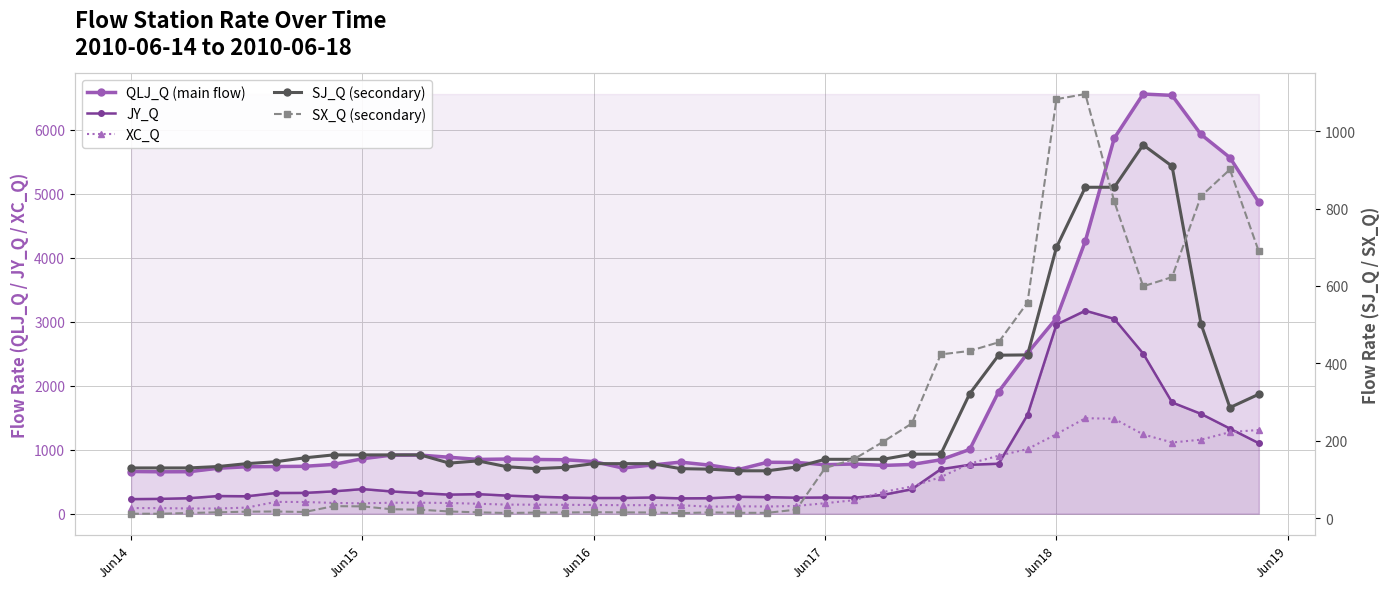

What is the maximum value for XC_Q?

1493.2